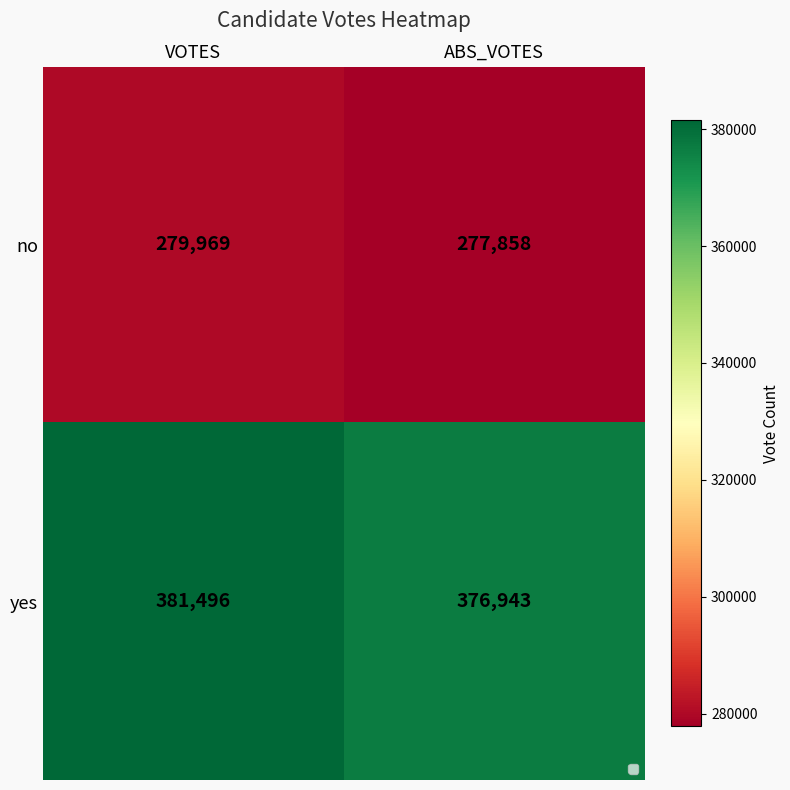

Reading left to right, extract all data points from this chart.

no: VOTES=279969	ABS_VOTES=277858
yes: VOTES=381496	ABS_VOTES=376943